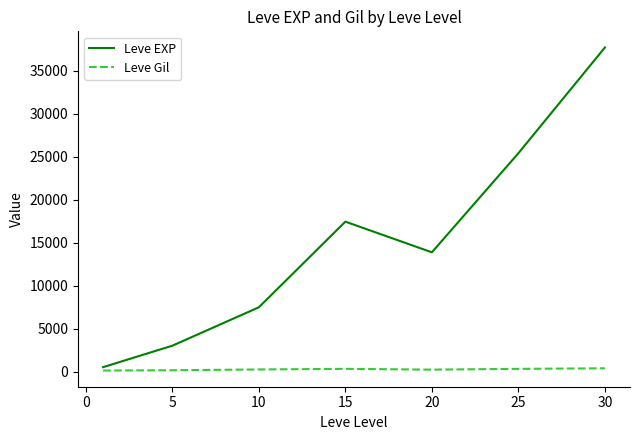

Which series has the largest range (max minus min)?

Leve EXP